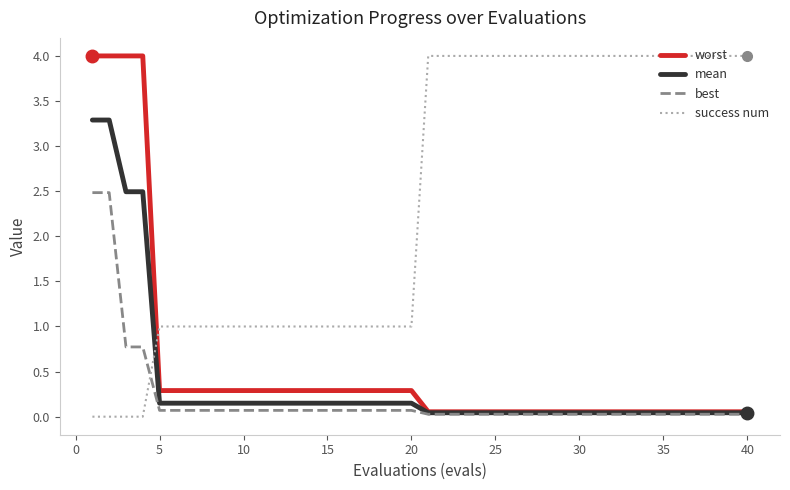

Which series has the largest total across all categories?

success num